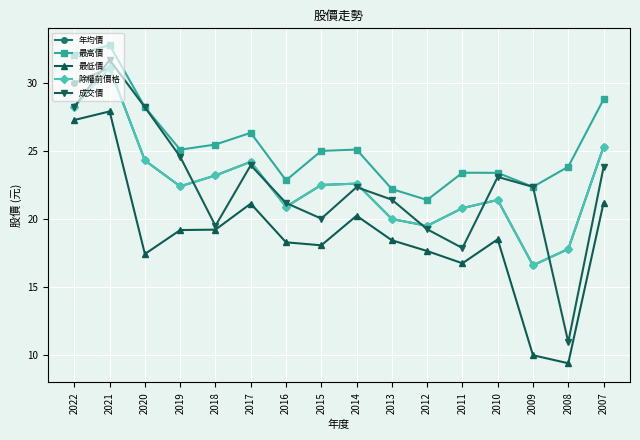

What is the sum of the 年均價 values at 2008 and 2016?

38.7